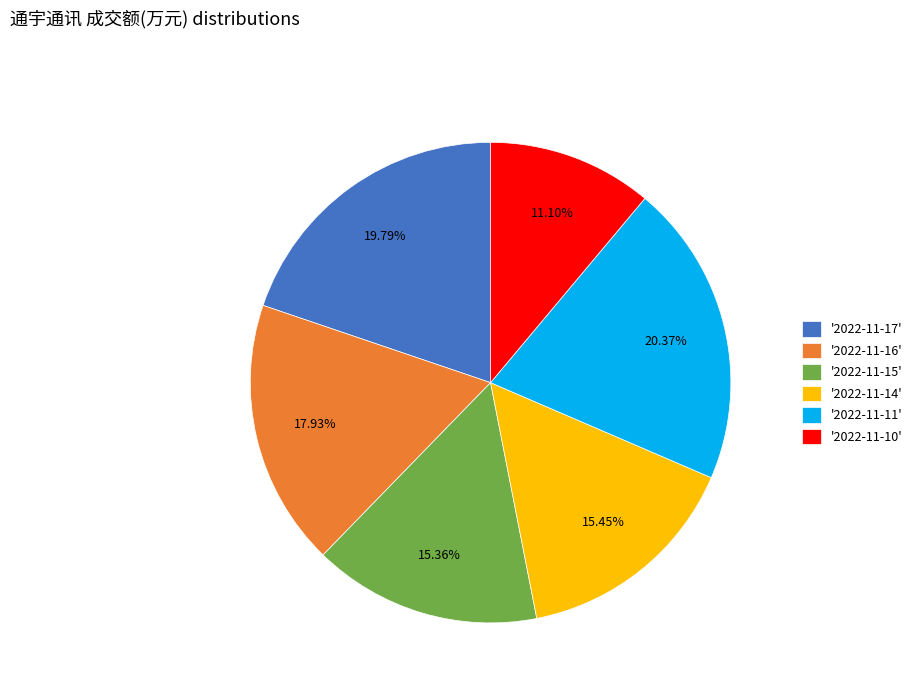

What is the smallest slice in the pie chart?

'2022-11-10'